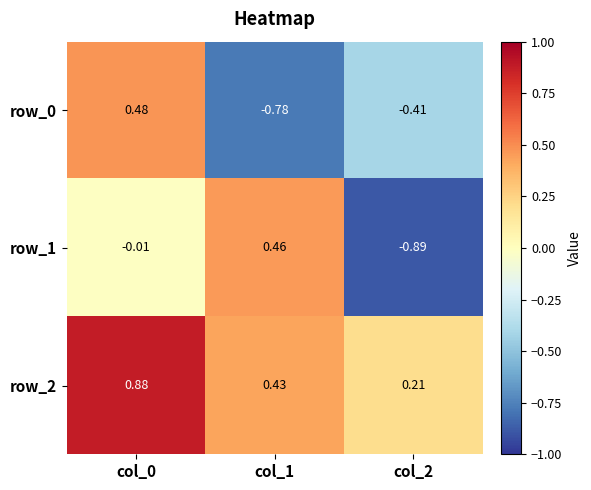

Is the value of row_1 at col_0 greater than the value of row_0 at col_2?

Yes